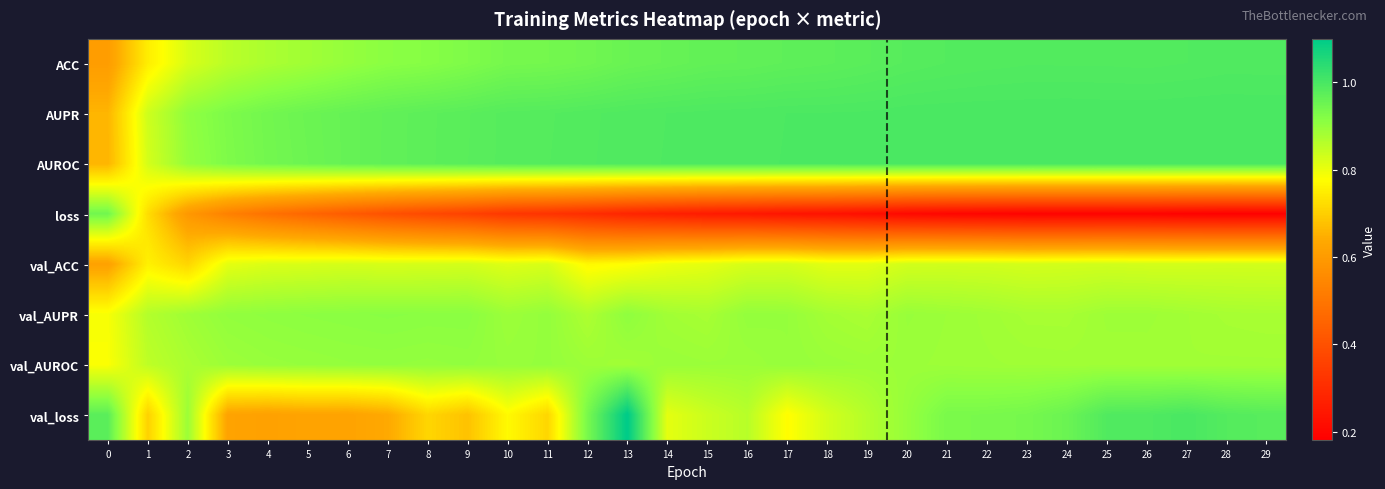

Reading right to left, transcribe all the data shown in this chart.

ACC: 29=1.0	28=1.0	27=1.0	26=1.0	25=1.0	24=1.0	23=1.0	22=1.0	21=1.0	20=1.0	19=1.0	18=1.0	17=1.0	16=1.0	15=1.0	14=1.0	13=1.0	12=0.9	11=0.9	10=0.9	9=0.9	8=0.9	7=0.9	6=0.9	5=0.9	4=0.9	3=0.9	2=0.8	1=0.8	0=0.6
AUPR: 29=1.0	28=1.0	27=1.0	26=1.0	25=1.0	24=1.0	23=1.0	22=1.0	21=1.0	20=1.0	19=1.0	18=1.0	17=1.0	16=1.0	15=1.0	14=1.0	13=1.0	12=1.0	11=1.0	10=1.0	9=1.0	8=1.0	7=1.0	6=1.0	5=1.0	4=0.9	3=0.9	2=0.9	1=0.8	0=0.7
AUROC: 29=1.0	28=1.0	27=1.0	26=1.0	25=1.0	24=1.0	23=1.0	22=1.0	21=1.0	20=1.0	19=1.0	18=1.0	17=1.0	16=1.0	15=1.0	14=1.0	13=1.0	12=1.0	11=1.0	10=1.0	9=1.0	8=1.0	7=1.0	6=1.0	5=1.0	4=0.9	3=0.9	2=0.9	1=0.8	0=0.7
loss: 29=0.2	28=0.2	27=0.2	26=0.2	25=0.2	24=0.2	23=0.2	22=0.2	21=0.2	20=0.2	19=0.2	18=0.2	17=0.2	16=0.2	15=0.3	14=0.3	13=0.3	12=0.3	11=0.3	10=0.3	9=0.4	8=0.4	7=0.4	6=0.4	5=0.5	4=0.5	3=0.5	2=0.6	1=0.7	0=0.9
val_ACC: 29=0.8	28=0.8	27=0.8	26=0.8	25=0.8	24=0.8	23=0.8	22=0.8	21=0.8	20=0.8	19=0.8	18=0.8	17=0.8	16=0.8	15=0.8	14=0.8	13=0.8	12=0.8	11=0.8	10=0.8	9=0.8	8=0.8	7=0.8	6=0.8	5=0.8	4=0.8	3=0.8	2=0.7	1=0.8	0=0.6
val_AUPR: 29=0.9	28=0.9	27=0.9	26=0.9	25=0.9	24=0.9	23=0.9	22=0.9	21=0.9	20=0.9	19=0.9	18=0.9	17=0.9	16=0.9	15=0.9	14=0.9	13=0.9	12=0.9	11=0.9	10=0.9	9=0.9	8=0.9	7=0.9	6=0.9	5=0.9	4=0.9	3=0.9	2=0.9	1=0.9	0=0.8
val_AUROC: 29=0.9	28=0.9	27=0.9	26=0.9	25=0.9	24=0.9	23=0.9	22=0.9	21=0.9	20=0.9	19=0.9	18=0.9	17=0.9	16=0.9	15=0.9	14=0.9	13=0.9	12=0.9	11=0.9	10=0.9	9=0.9	8=0.9	7=0.9	6=0.9	5=0.9	4=0.9	3=0.9	2=0.9	1=0.9	0=0.8
val_loss: 29=1.0	28=1.0	27=1.0	26=1.0	25=1.0	24=1.0	23=0.9	22=0.9	21=0.9	20=0.9	19=0.9	18=0.8	17=0.8	16=0.9	15=0.8	14=0.8	13=1.1	12=0.9	11=0.7	10=0.8	9=0.7	8=0.7	7=0.6	6=0.6	5=0.6	4=0.6	3=0.6	2=0.9	1=0.7	0=1.0